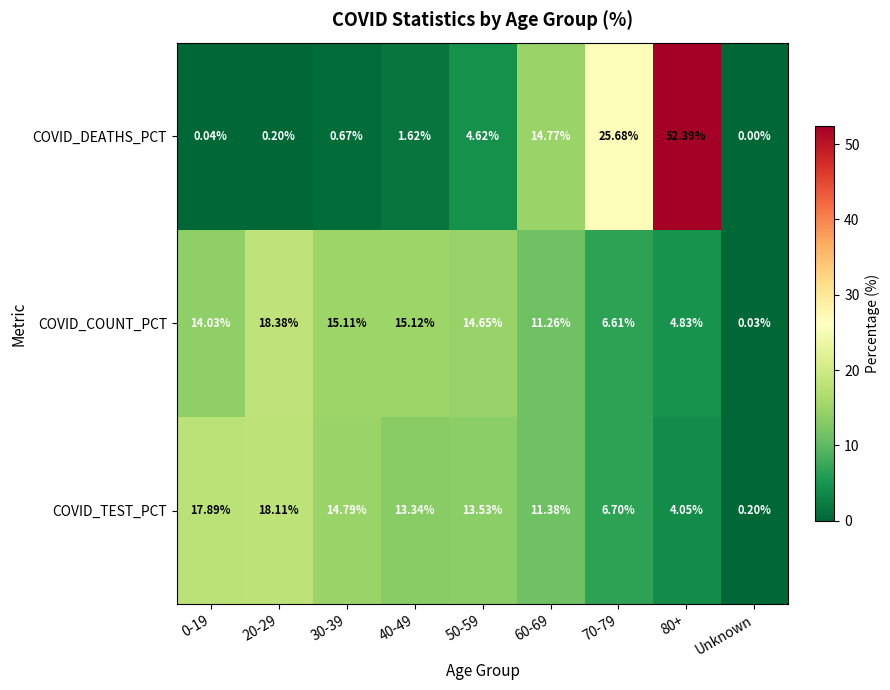

What is the spread (max minus min) of values at 60-69?

3.5